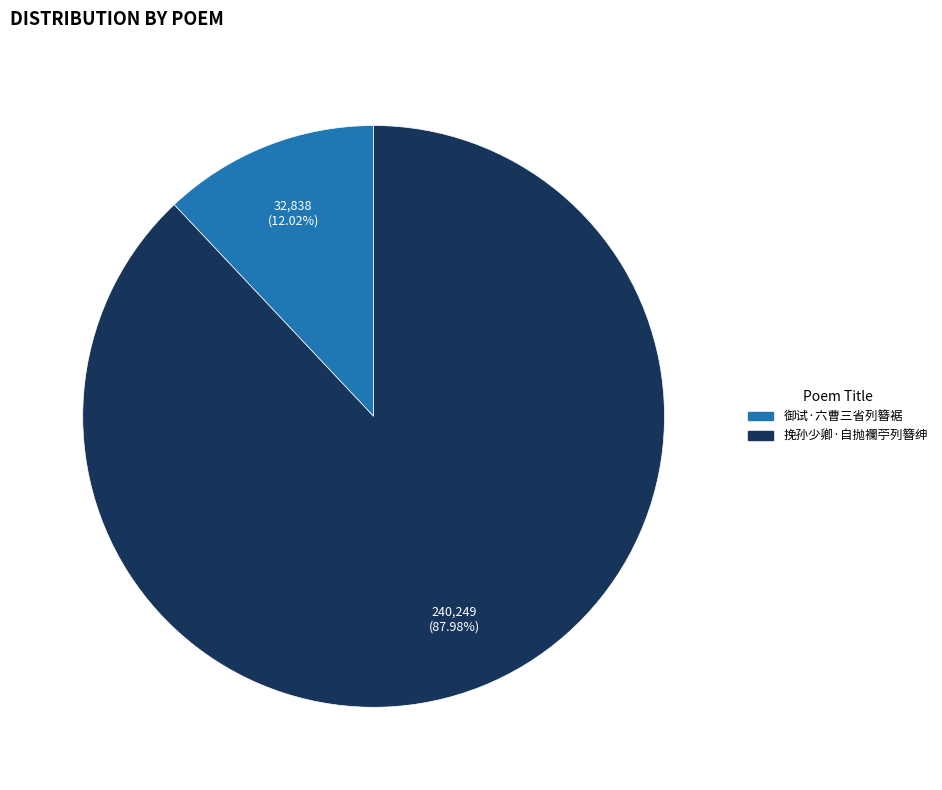

What is the largest slice in the pie chart?

挽孙少卿·自抛襴苧列簪绅